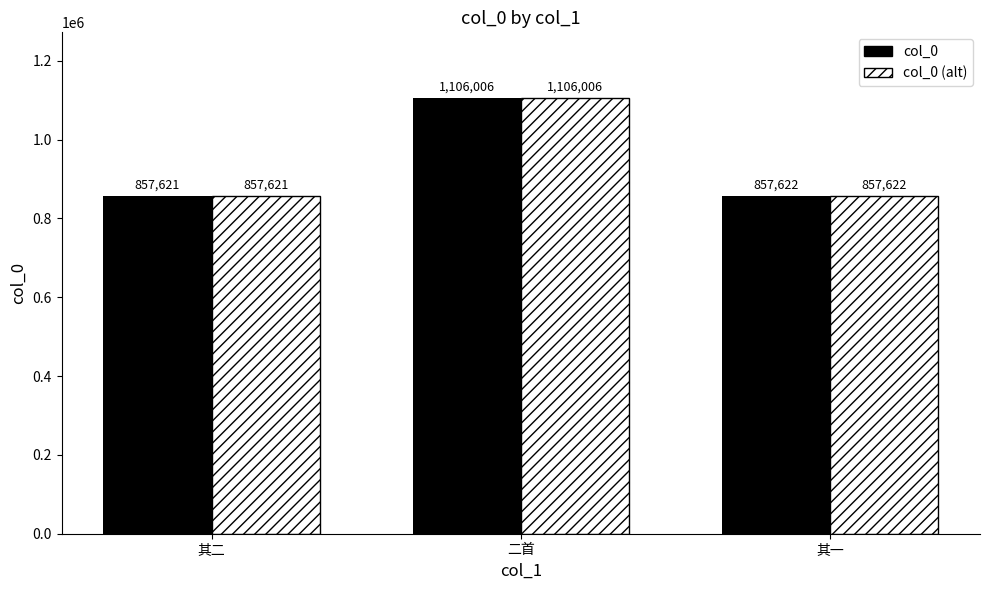

How many data points does each series have?

3